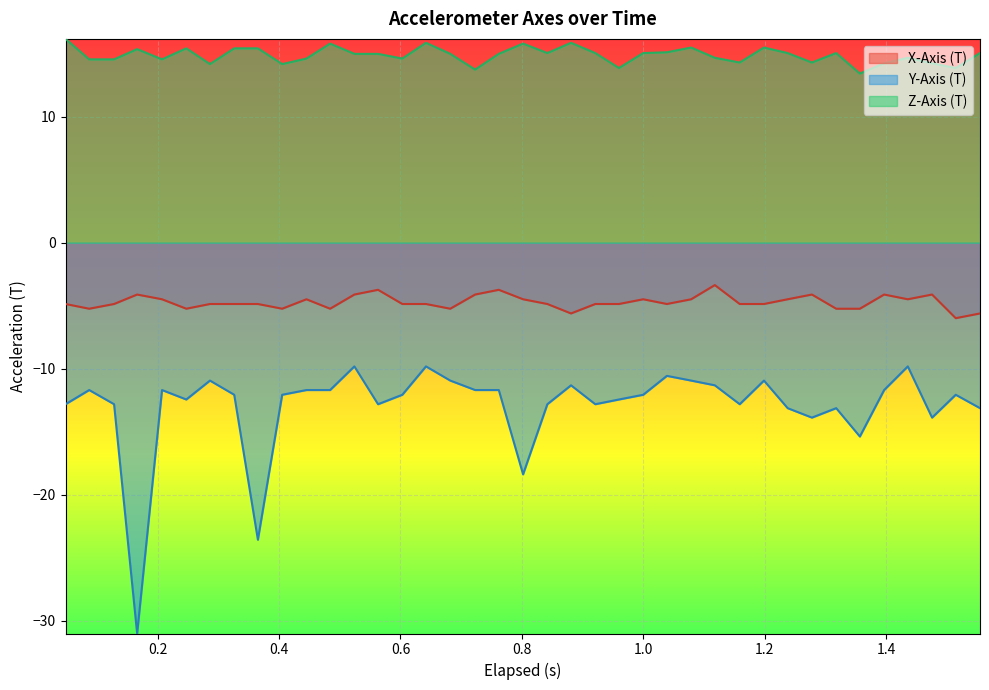

Which series has the widest spread of values?

Y-Axis (T)